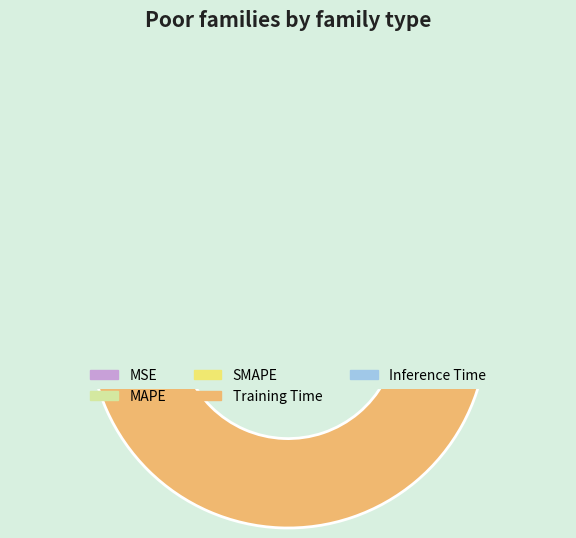

True or false: MSE accounts for 0% of the total.

True